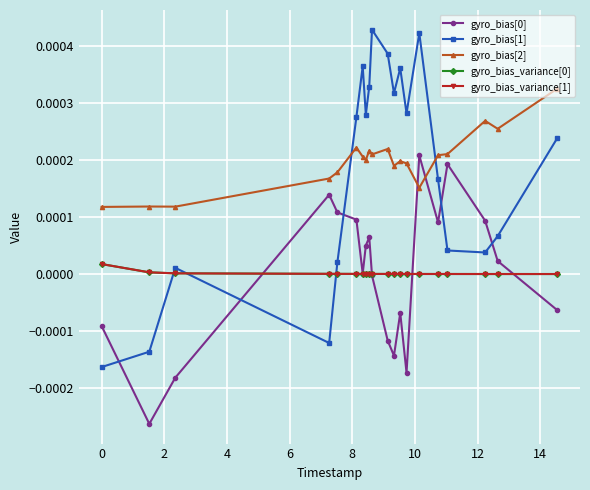

Does the chart display data point markers on the line(s)?

Yes